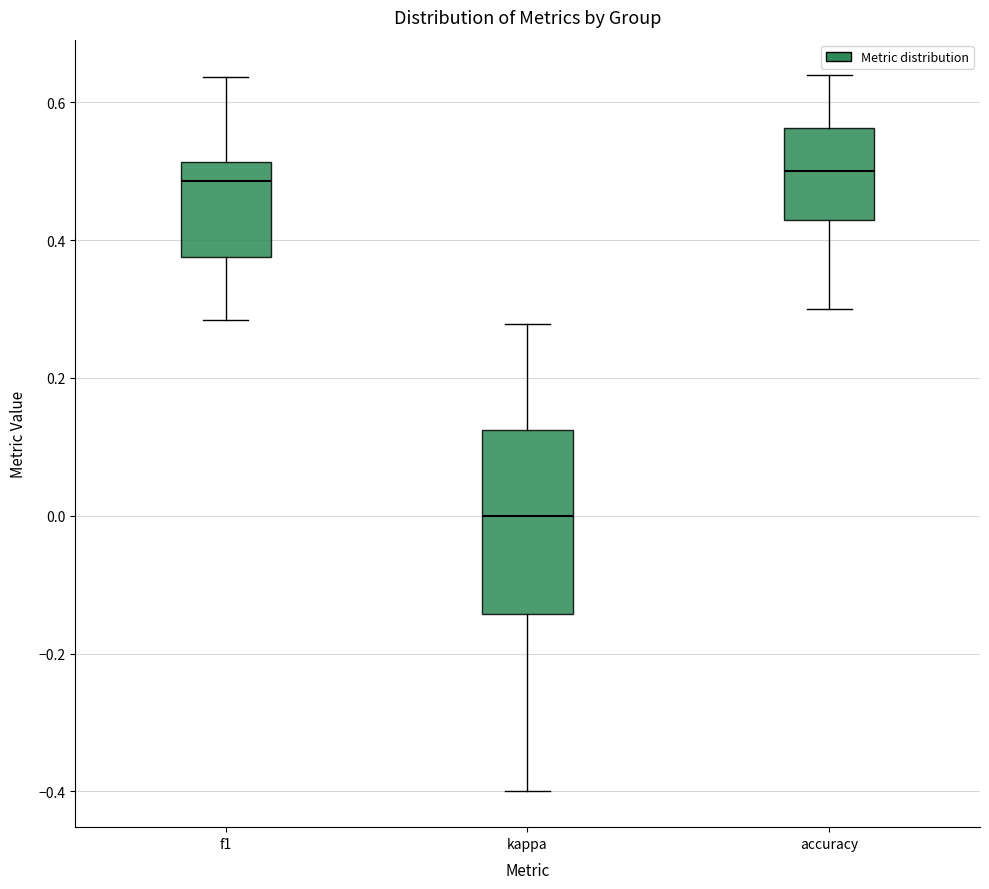

Reading left to right, read every box against the y-axis: the position of its median line, the range the box covers, and the ends of its whiskers. The values are not printed on the chart, so give them approximately, as read against the axis.

f1: median 0.48, box 0.38 to 0.52, whiskers 0.28 to 0.64
kappa: median 0.00, box -0.14 to 0.12, whiskers -0.40 to 0.28
accuracy: median 0.50, box 0.42 to 0.56, whiskers 0.30 to 0.64